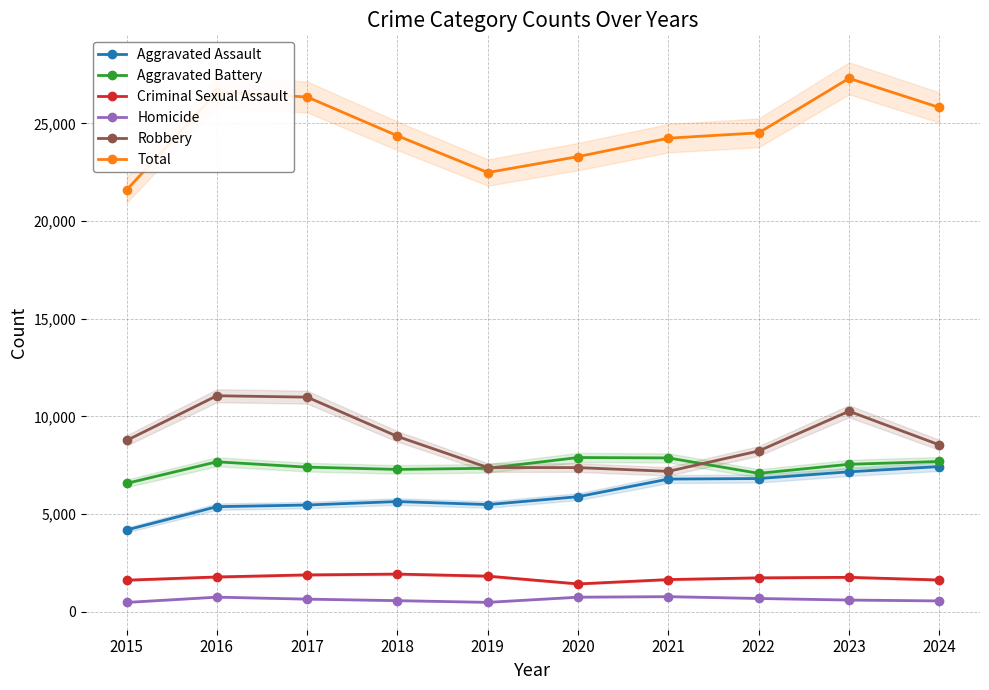

At 2019, list the series in order from smallest to largest.

Homicide, Criminal Sexual Assault, Aggravated Assault, Aggravated Battery, Robbery, Total